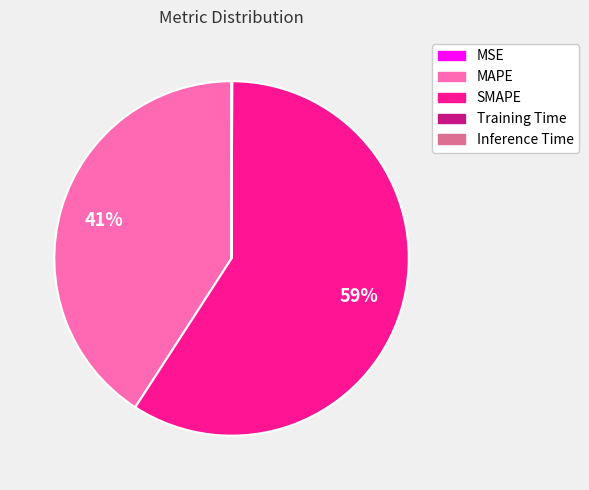

To the nearest percent, what percentage of the pie is SMAPE?

59%